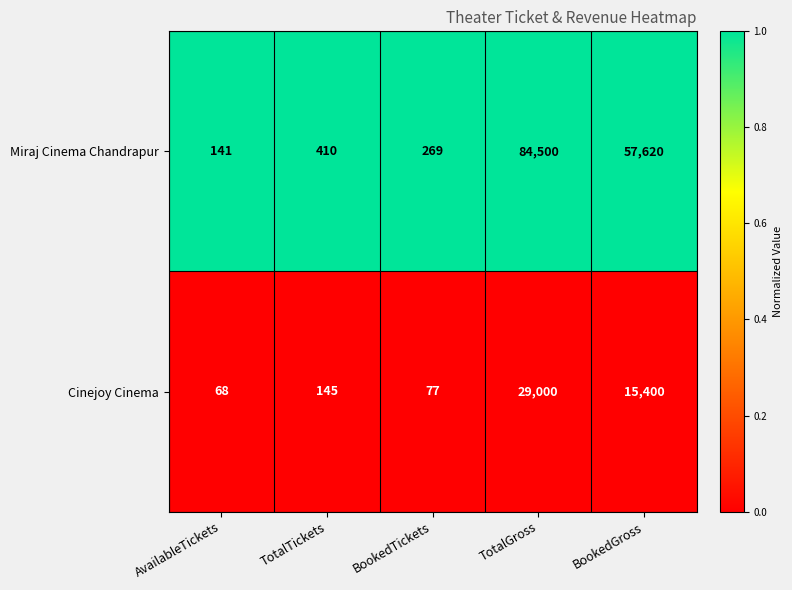

Reading left to right, list all the values displayed in this chart.

Miraj Cinema Chandrapur: AvailableTickets=141	TotalTickets=410	BookedTickets=269	TotalGross=84500	BookedGross=57620
Cinejoy Cinema: AvailableTickets=68	TotalTickets=145	BookedTickets=77	TotalGross=29000	BookedGross=15400